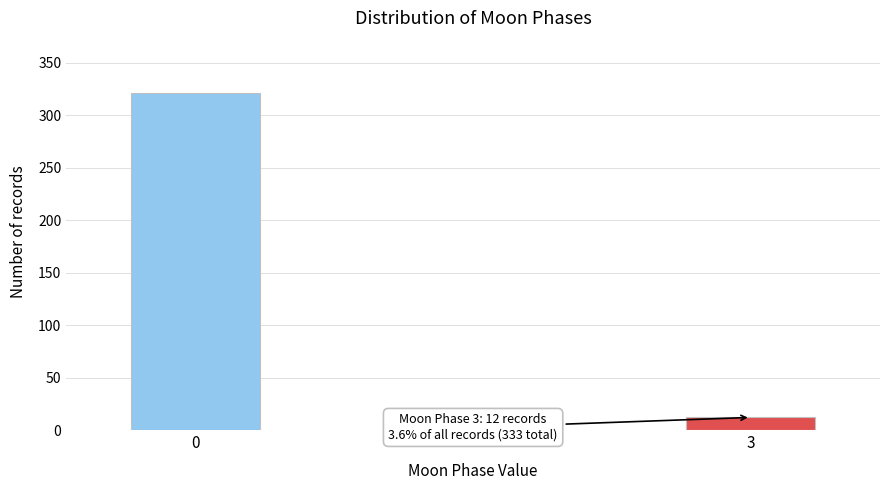

Reading right to left, list all the values displayed in this chart.

12	321